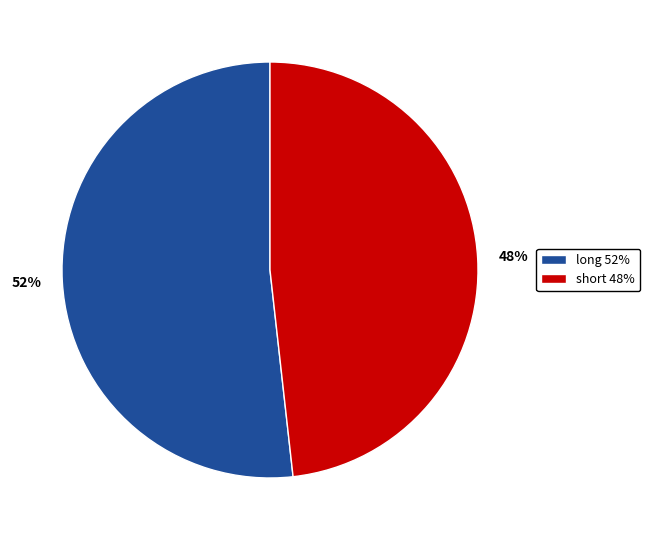

True or false: short accounts for 48% of the total.

True